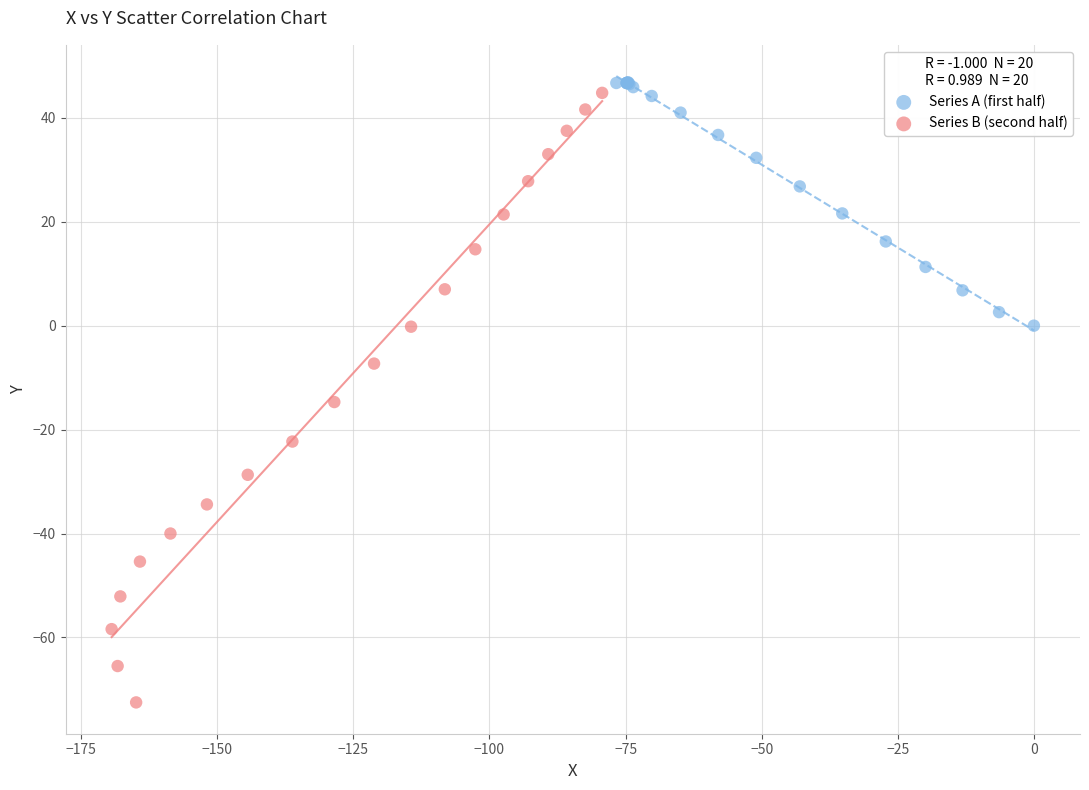

Which series contains the lowest Y value?

Series B (second half)